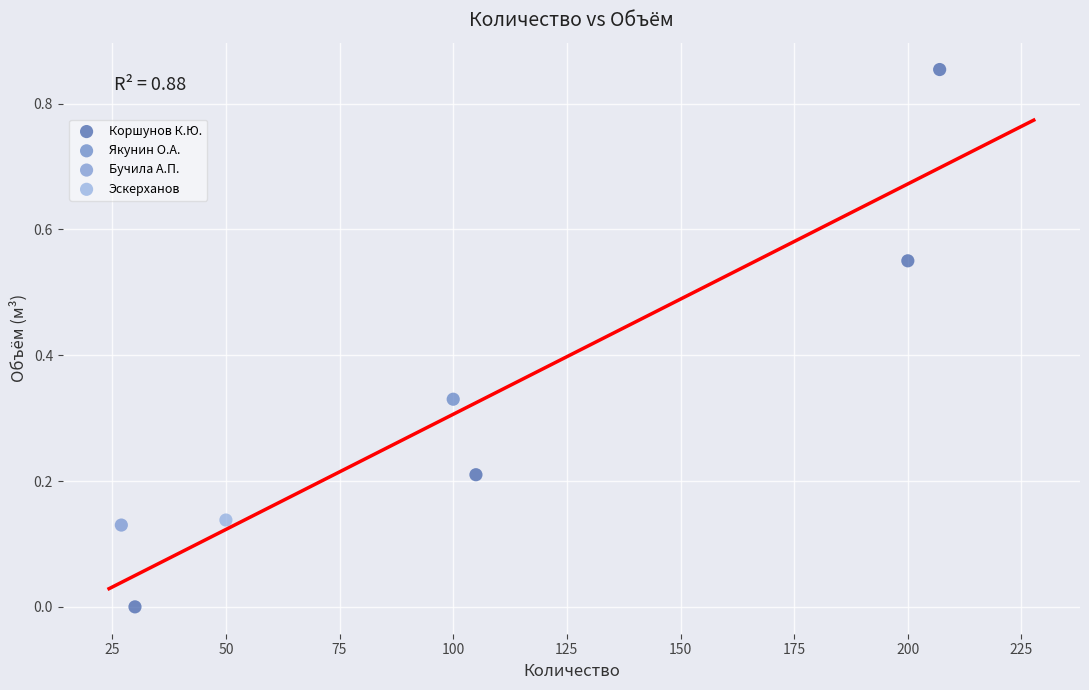

What are all the series names shown in the legend?

Коршунов К.Ю., Якунин О.А., Бучила А.П., Эскерханов